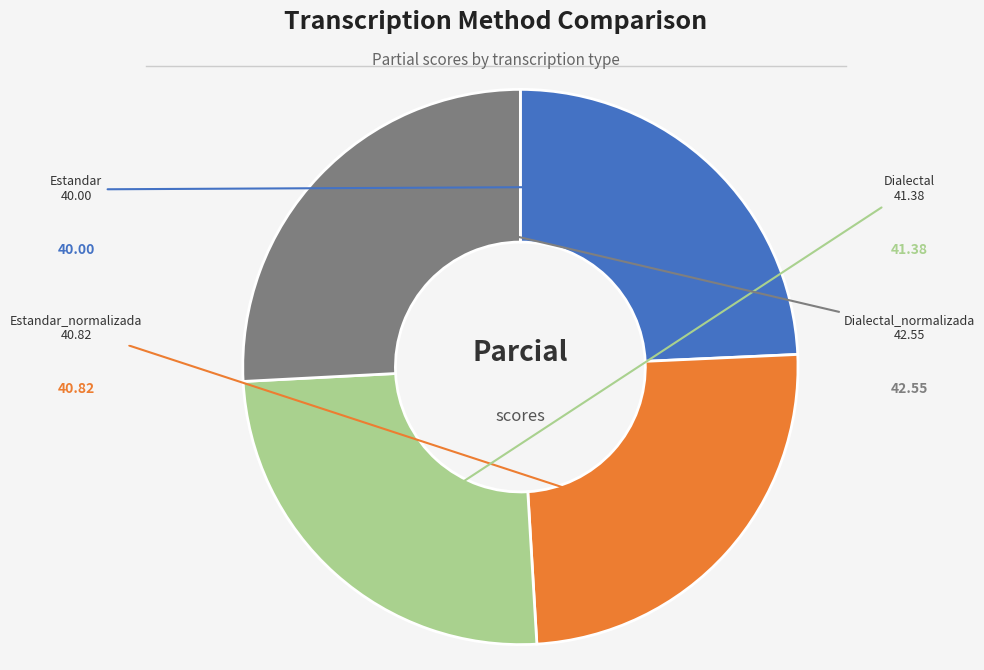

Does any single category account for the majority?

No